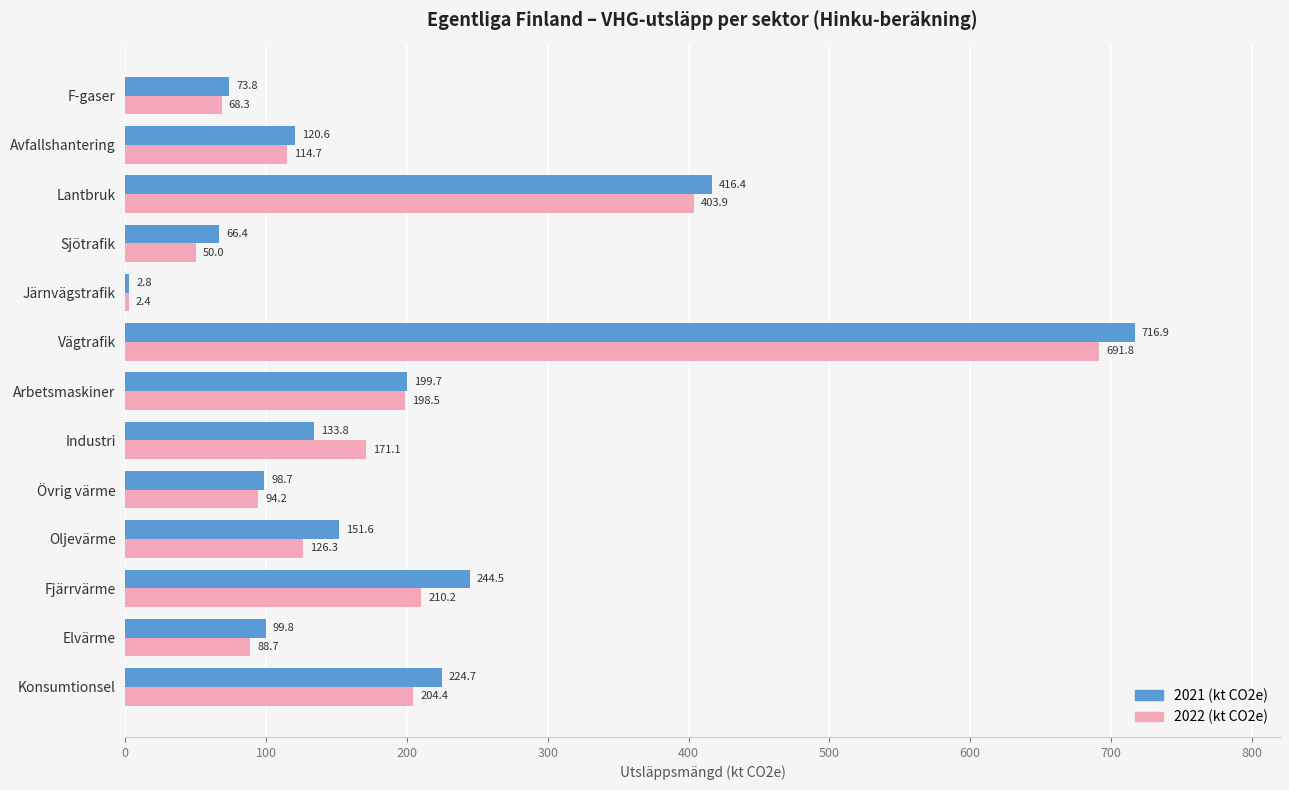

At which category is the sum across all series the highest?

Vägtrafik